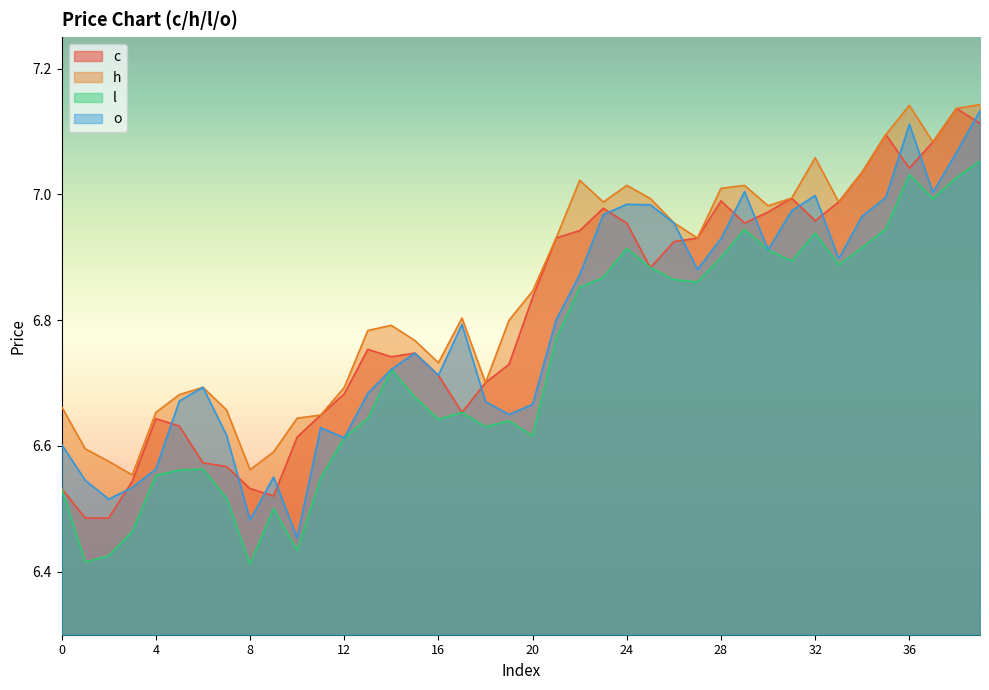

What is the maximum value for l?

7.1